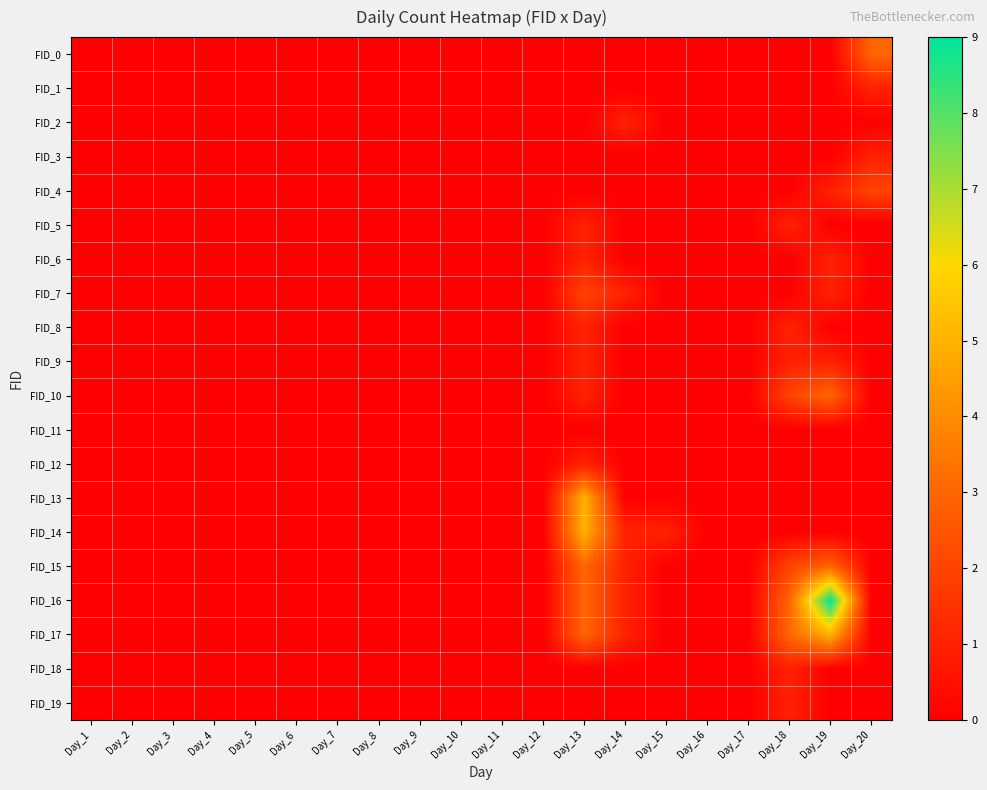

Between Day_2 and Day_9, which series saw the biggest shift?

FID_0